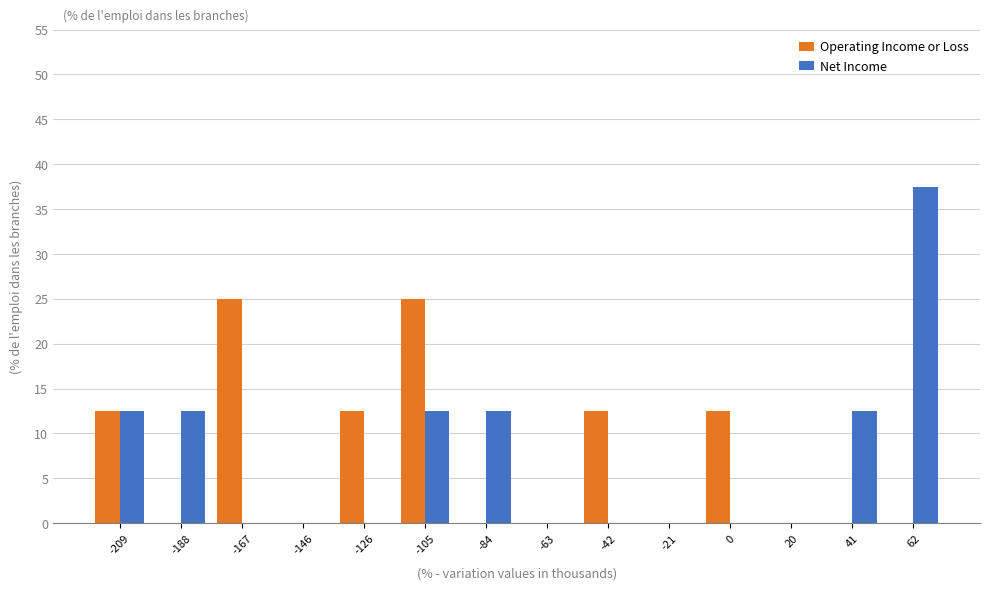

Reading left to right, transcribe all the data shown in this chart.

Operating Income or Loss: -209=12.5	-188=0.0	-167=25.0	-146=0.0	-126=12.5	-105=25.0	-84=0.0	-63=0.0	-42=12.5	-21=0.0	0=12.5	20=0.0	41=0.0	62=0.0
Net Income: -209=12.5	-188=12.5	-167=0.0	-146=0.0	-126=0.0	-105=12.5	-84=12.5	-63=0.0	-42=0.0	-21=0.0	0=0.0	20=0.0	41=12.5	62=37.5